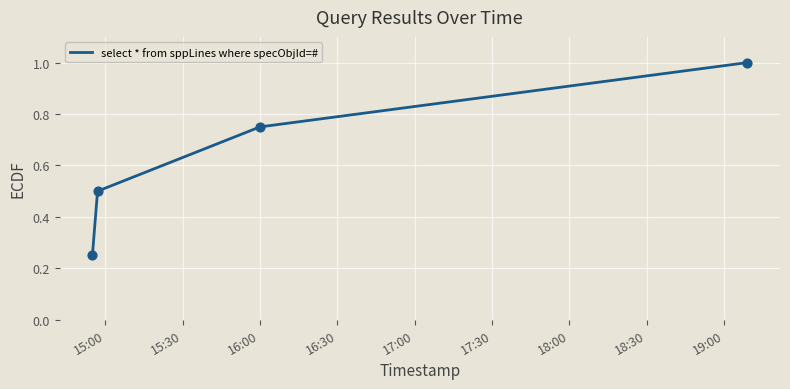

What is the average value?

0.6